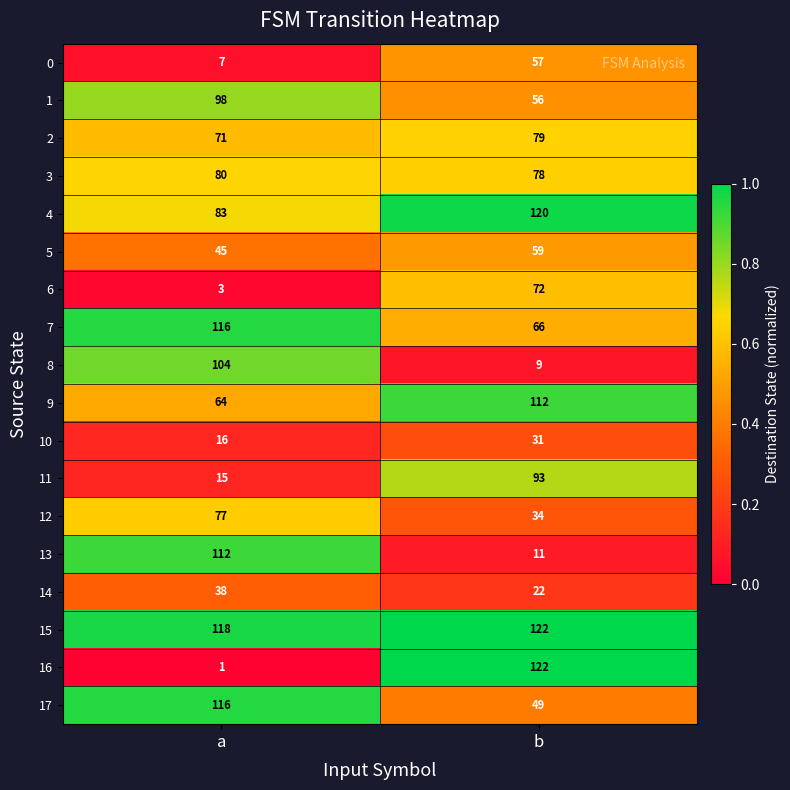

What is the minimum value for 11?

15